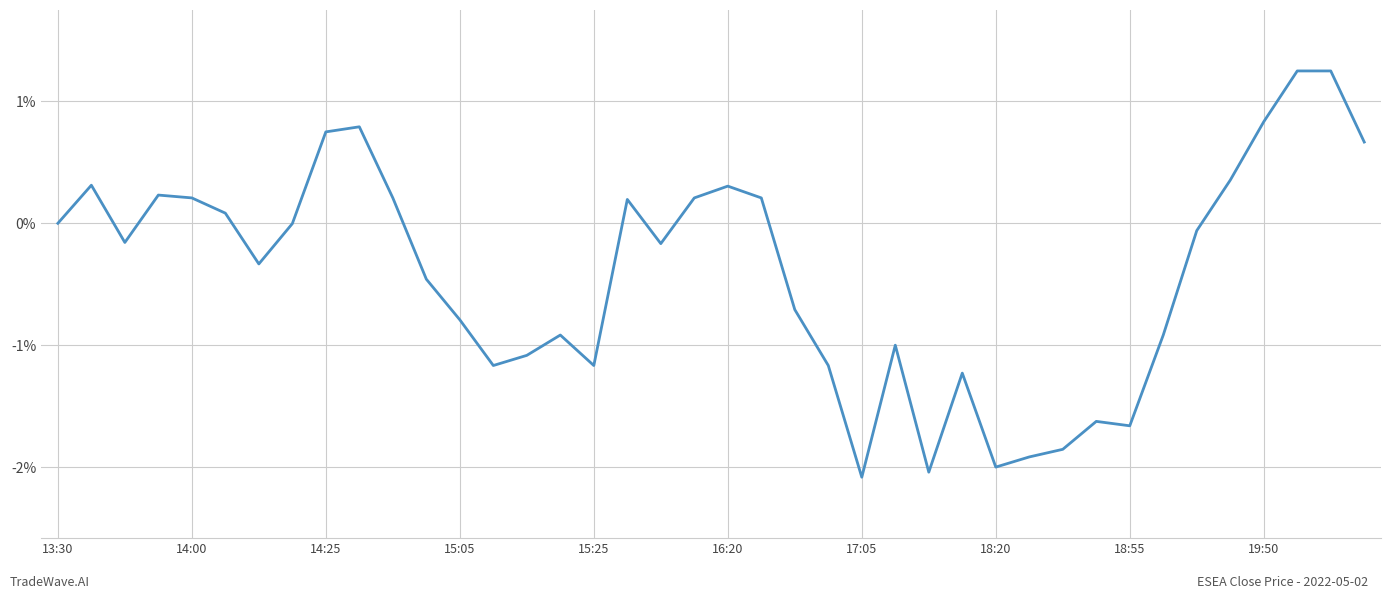

What is the smallest value displayed?

-2.1